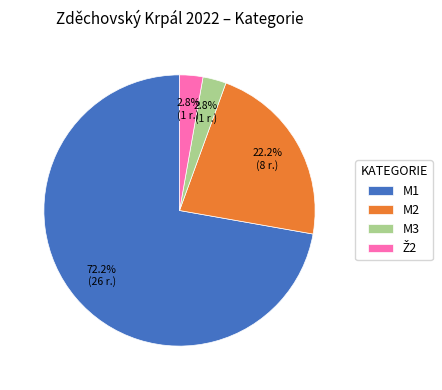

Combined, do M3 and M2 account for over 50%?

No